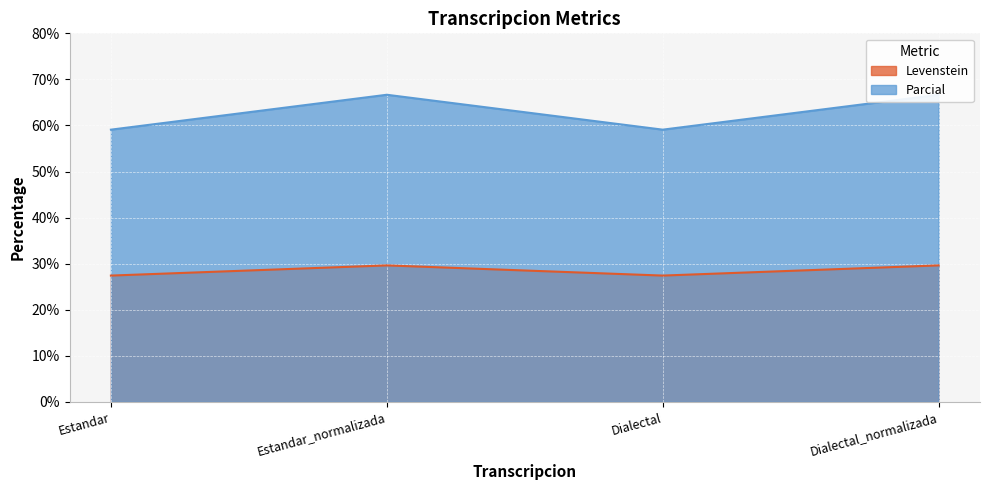

At which category does Levenstein reach its first local peak?

Estandar_normalizada